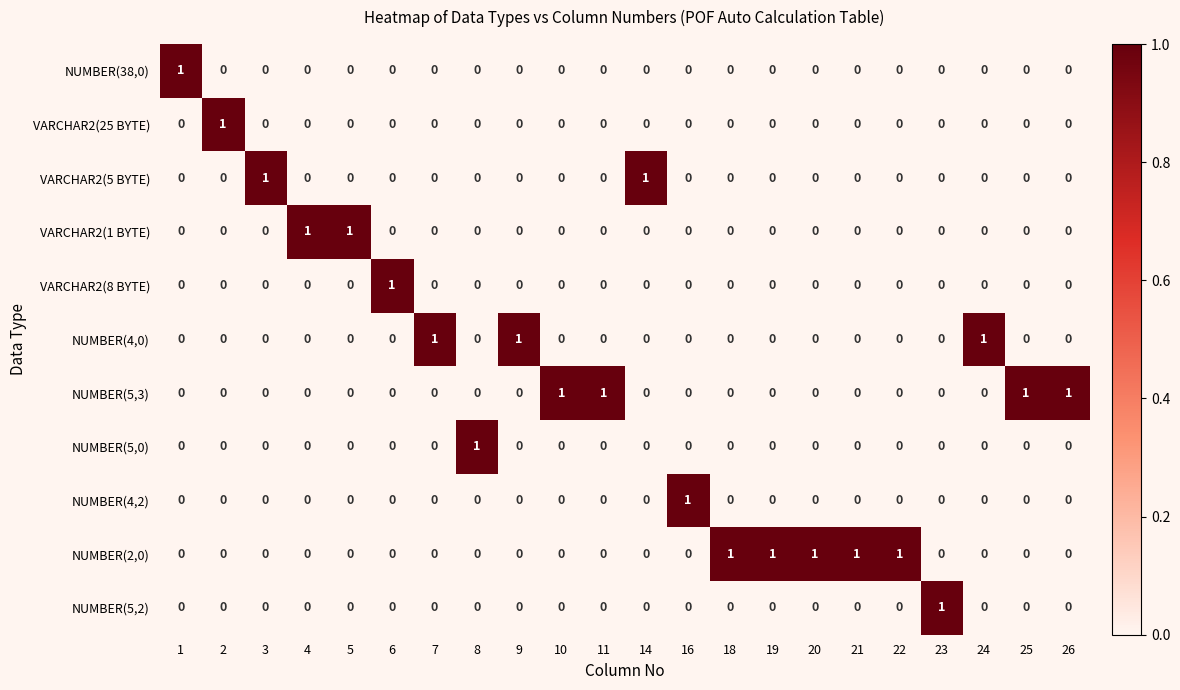

Which series has the largest total across all categories?

NUMBER(2,0)